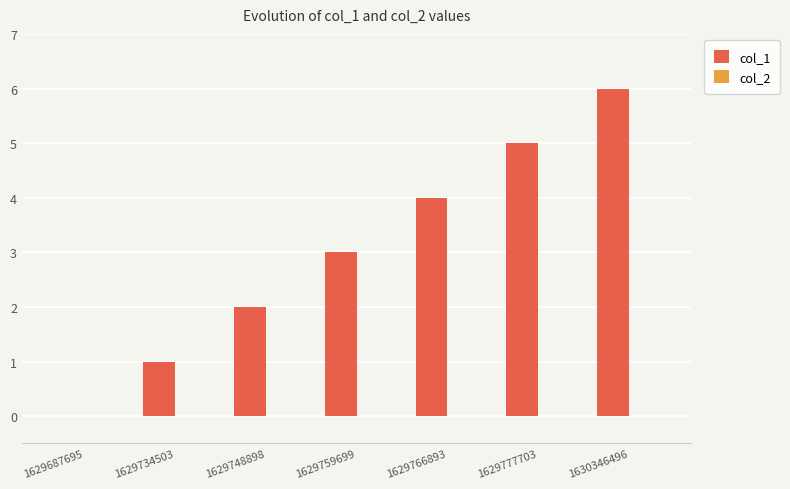

What is the change in value from 1629748898 to 1629759699?

+1